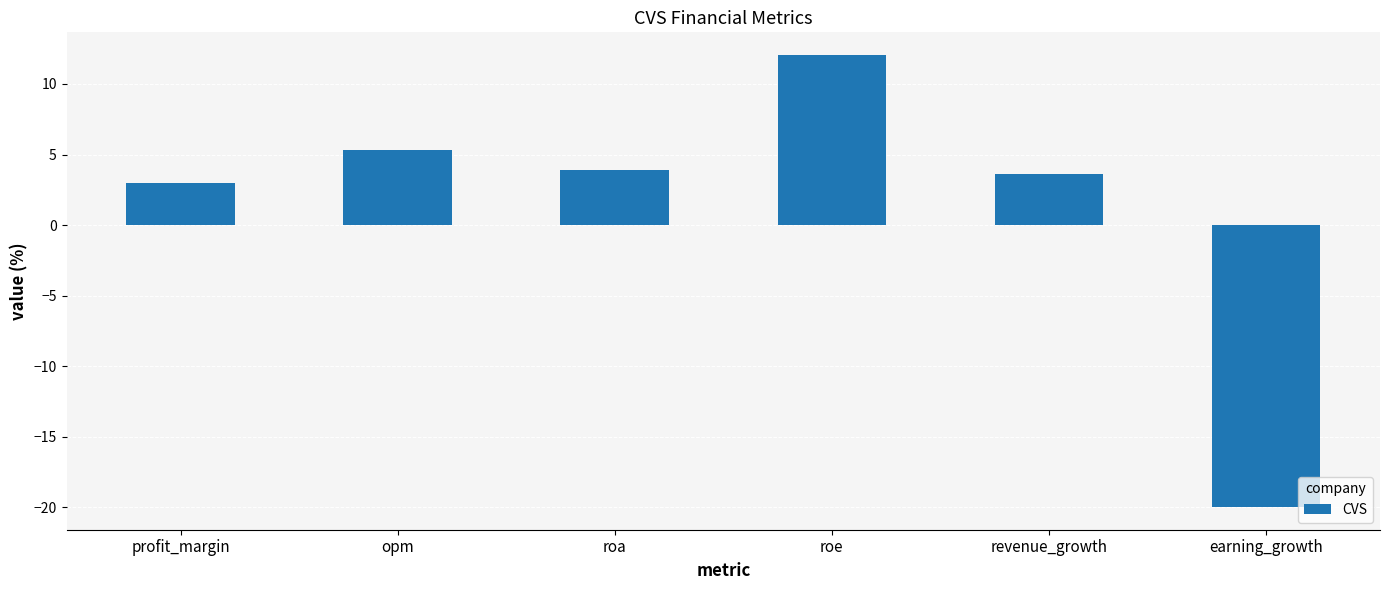

What is the approximate value at revenue_growth?

3.6